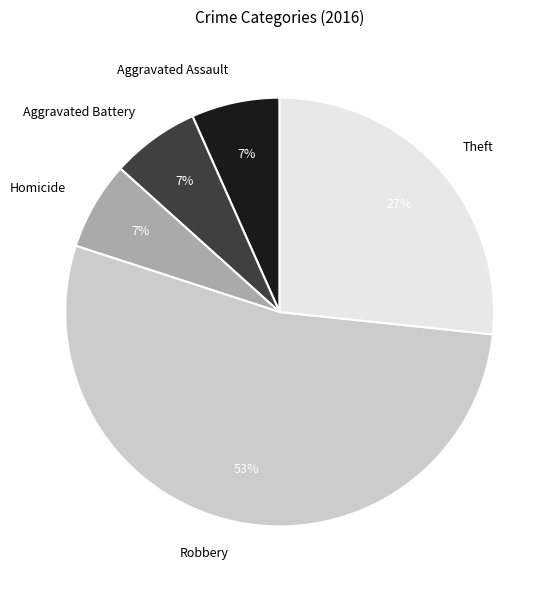

What is the largest slice in the pie chart?

Robbery